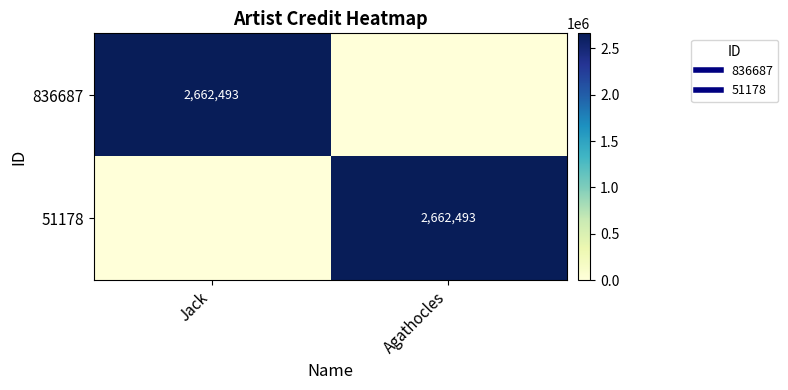

How many data points in 836687 are less than 2662493?

1